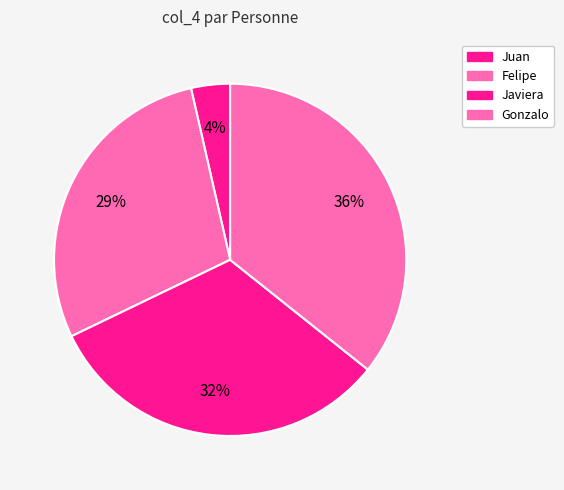

How many slices are in this pie chart?

4